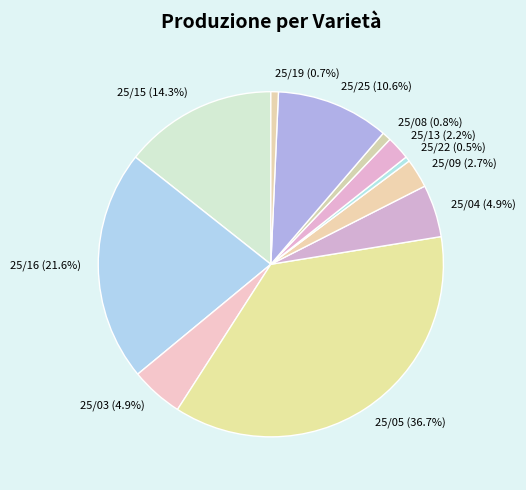

What portion of the pie excludes 25/13?

97.8%